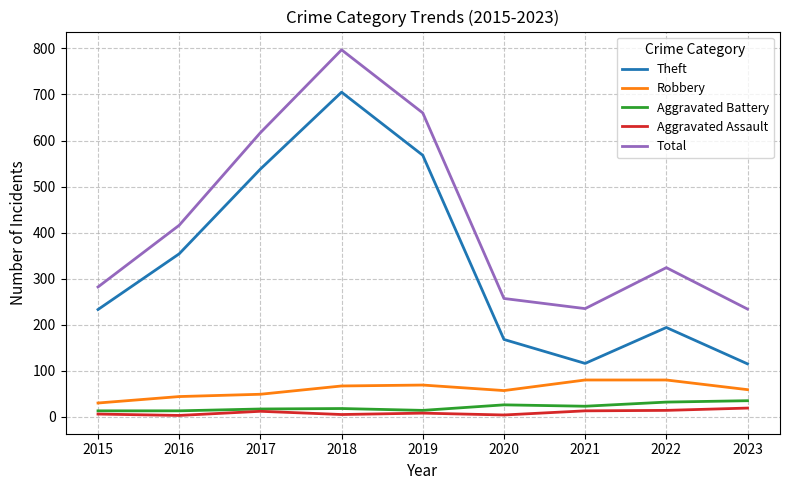

Read the Theft value at 2023.

115